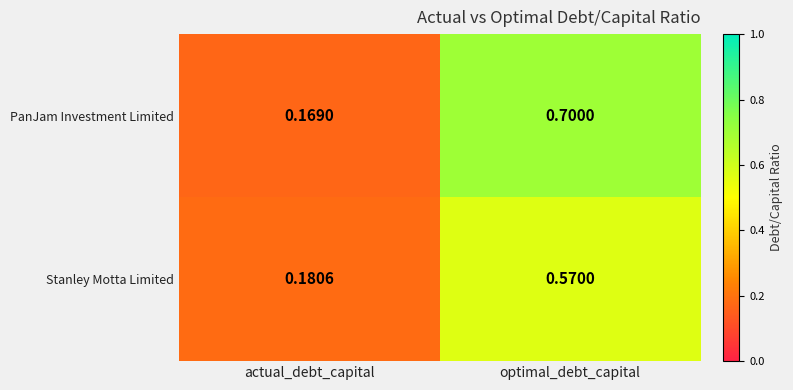

Which category has the highest value across all series?

optimal_debt_capital